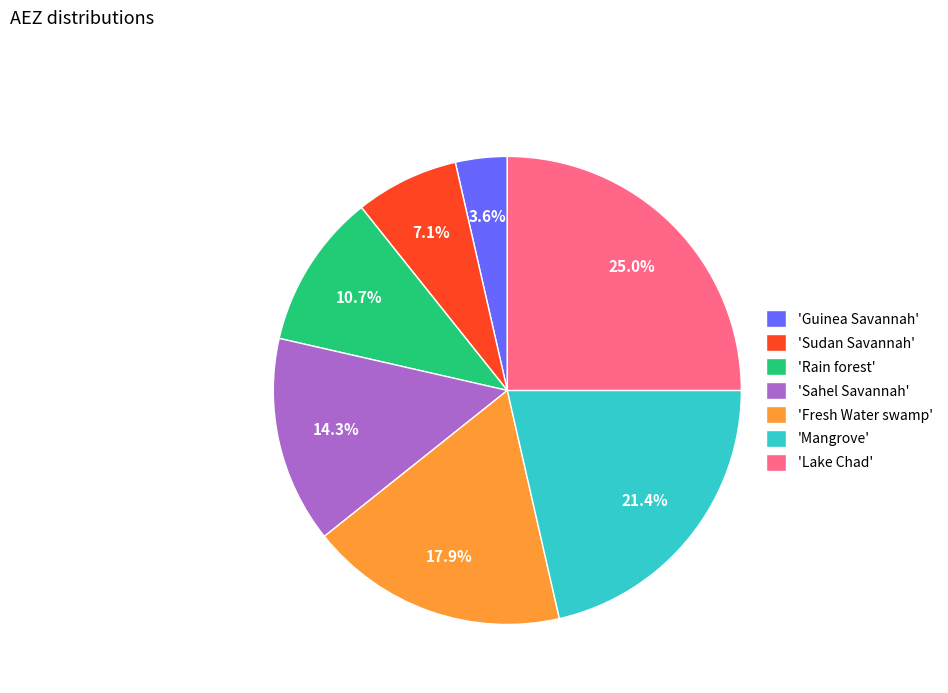

How many segments does this pie chart have?

7